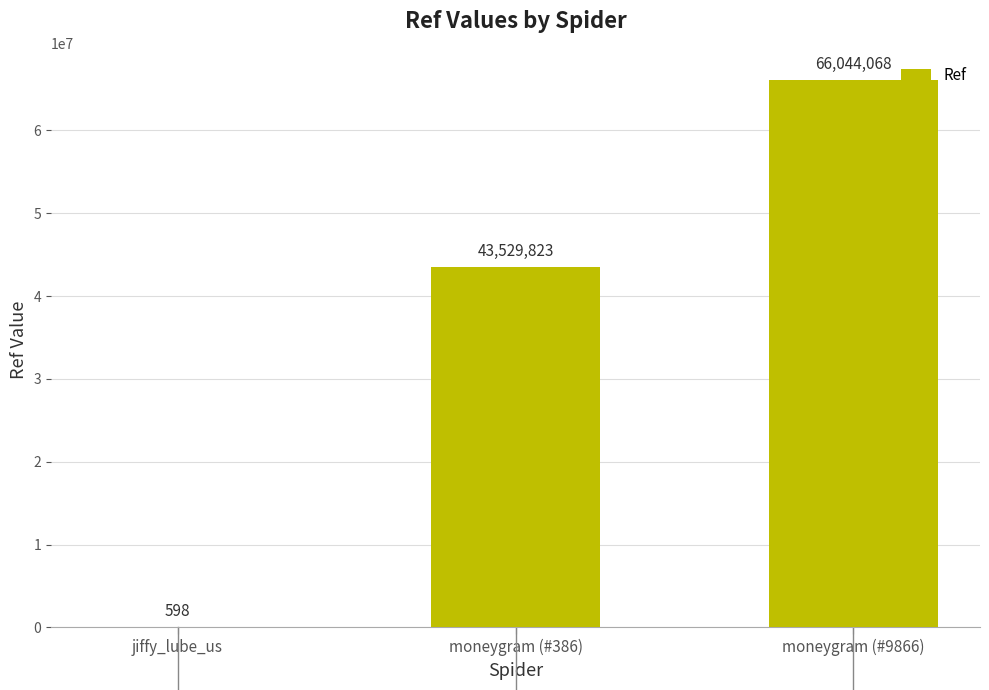

Approximately how many times larger is the value at moneygram (#9866) compared to moneygram (#386)?

1.5